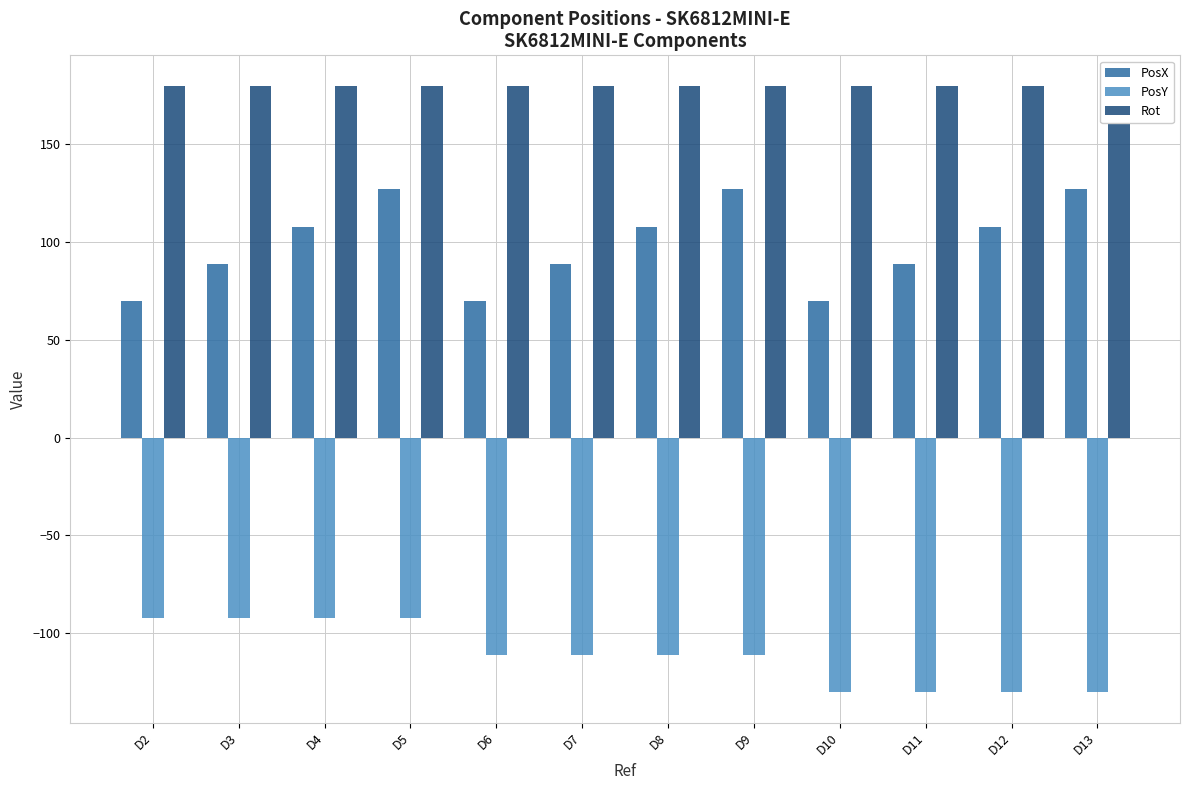

At which category is the sum across all series the highest?

D5